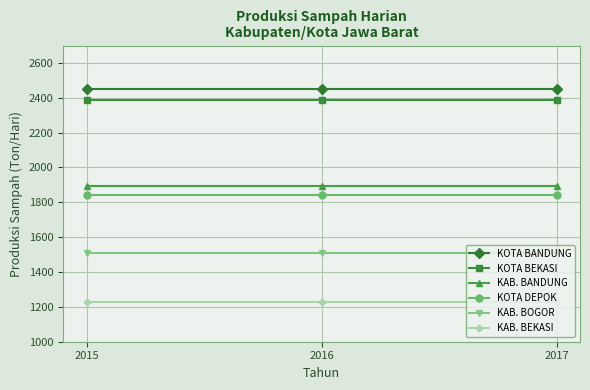

What is the highest value of the KAB. BANDUNG series?

1895.9